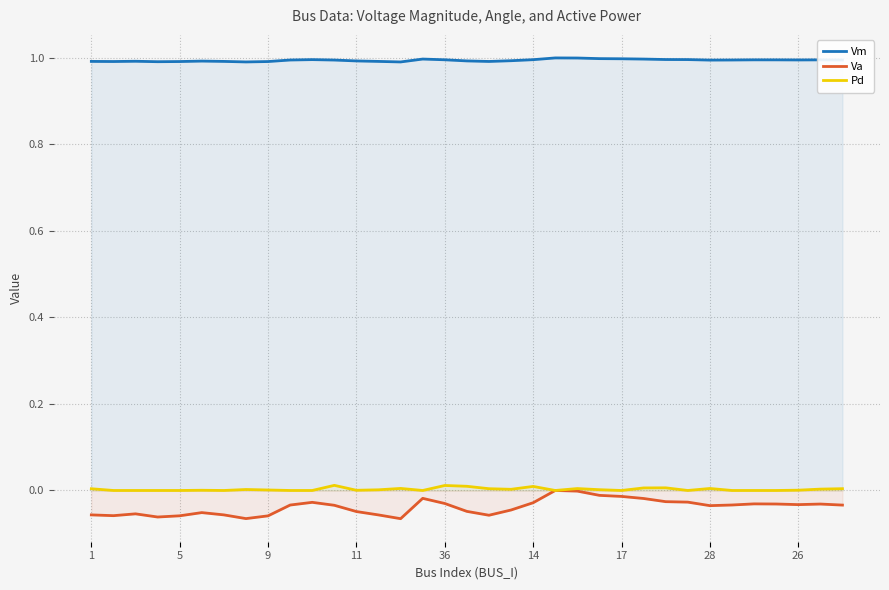

Which series has the widest spread of values?

Va